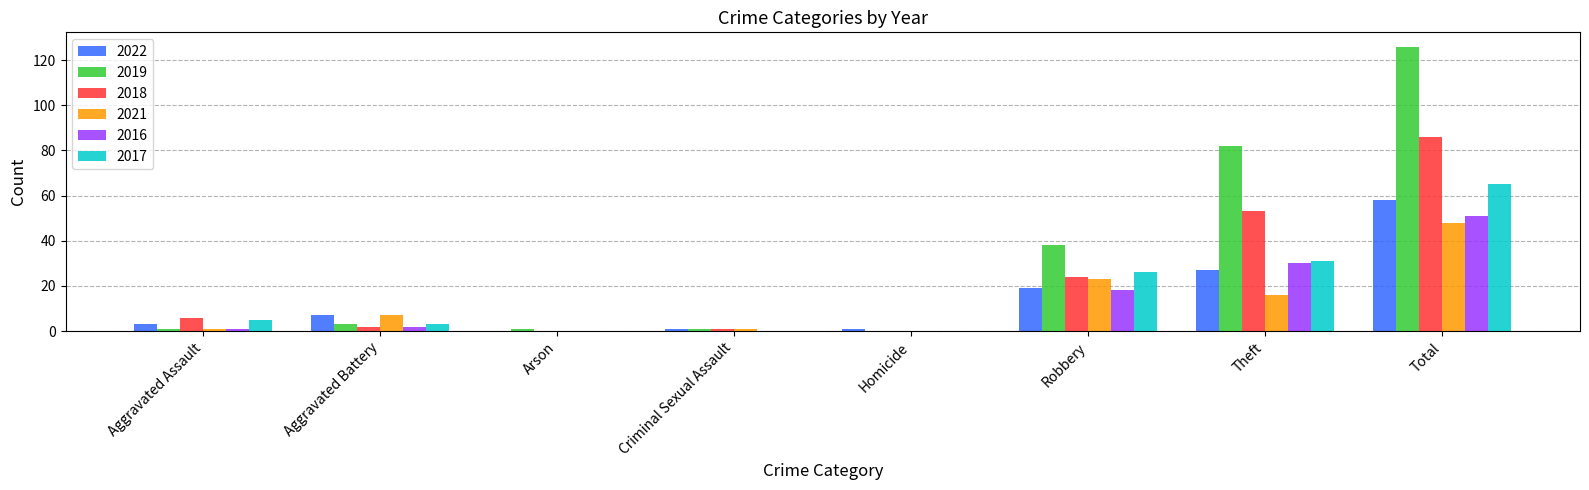

Count the number of categories in the chart.

8